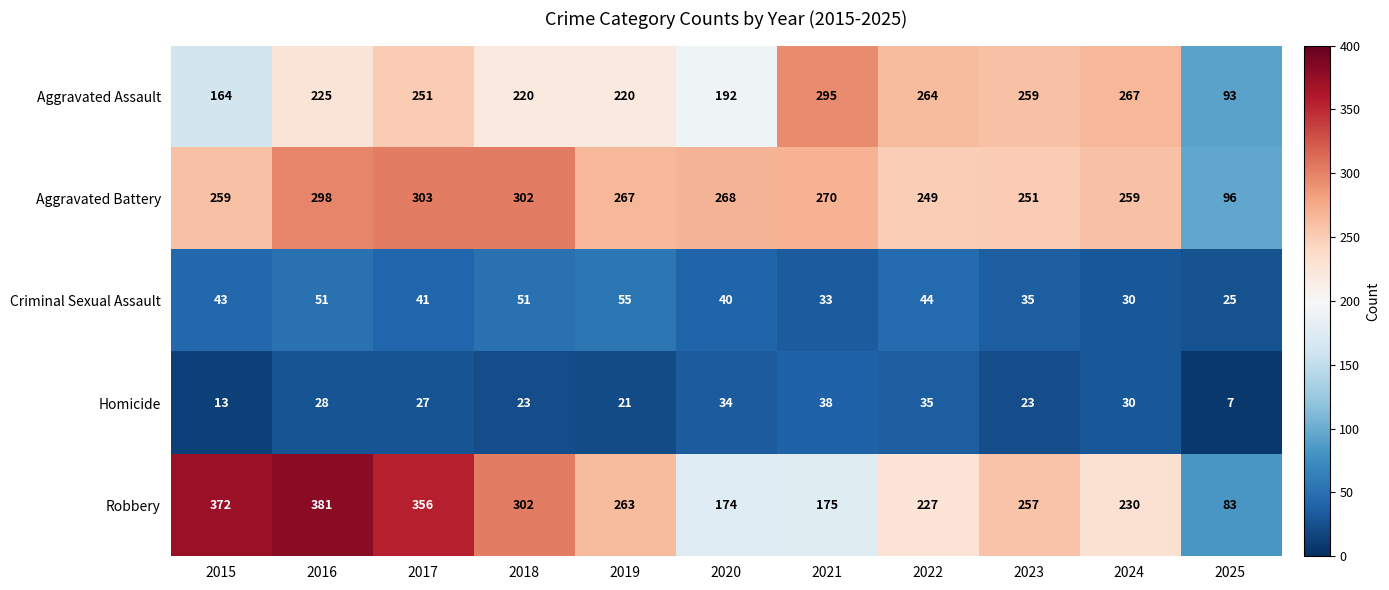

What is the smallest value displayed?

7